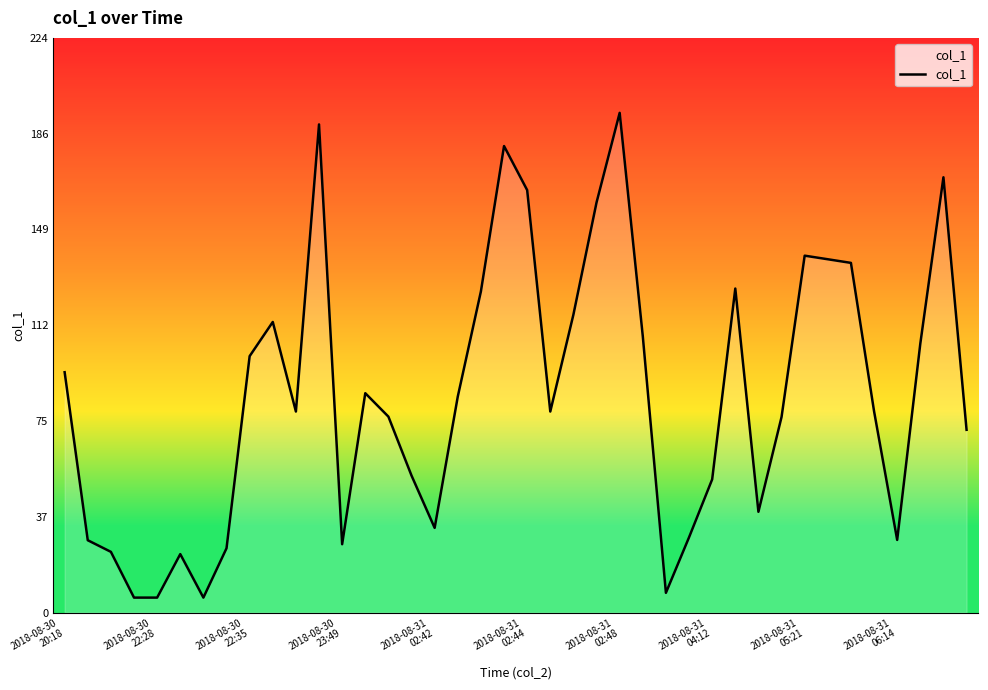

What is the minimum value shown in the chart?

5.8